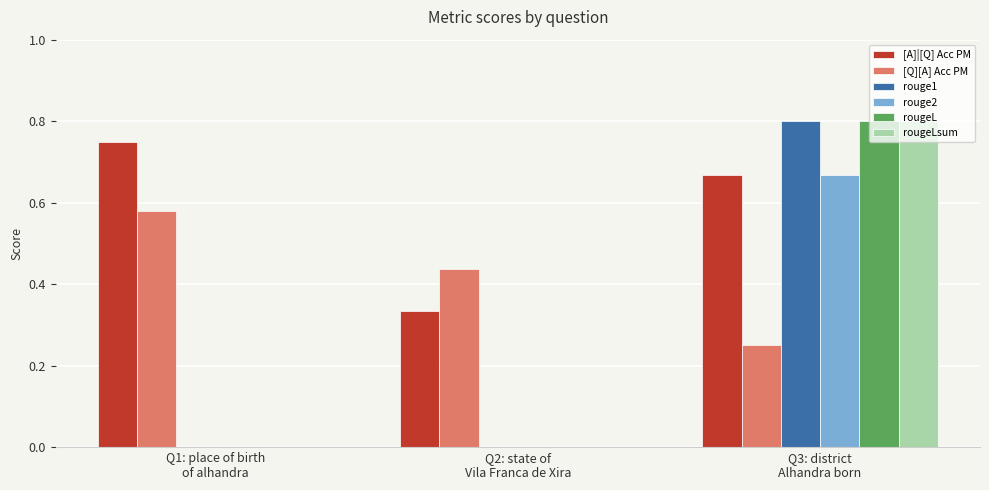

How many categories are shown in the chart?

3